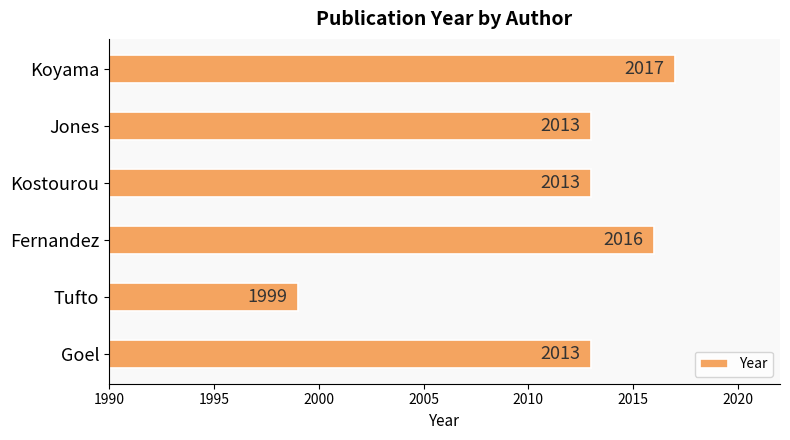

True or false: the data shows 2013 at Goel.

True